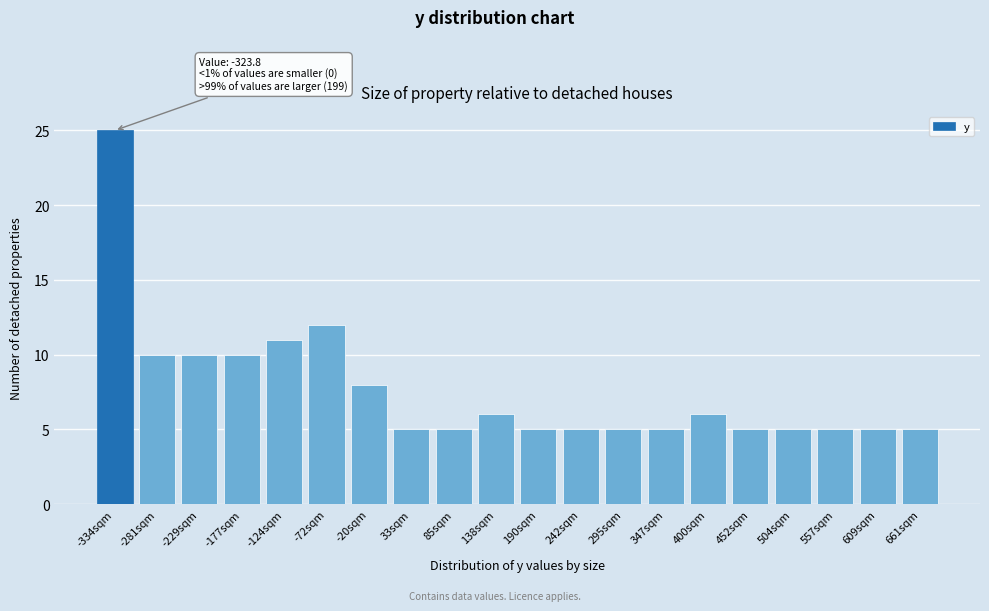

Reading left to right, extract all data points from this chart.

25	10	10	10	11	12	8	5	5	6	5	5	5	5	6	5	5	5	5	5